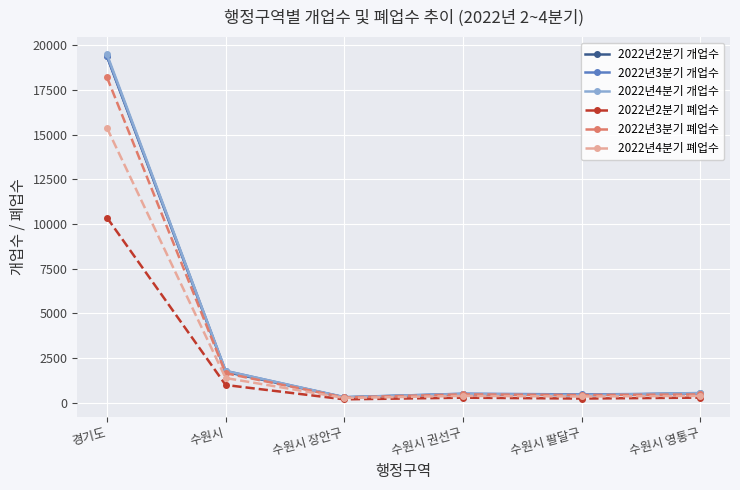

How many lines are shown in the chart?

6